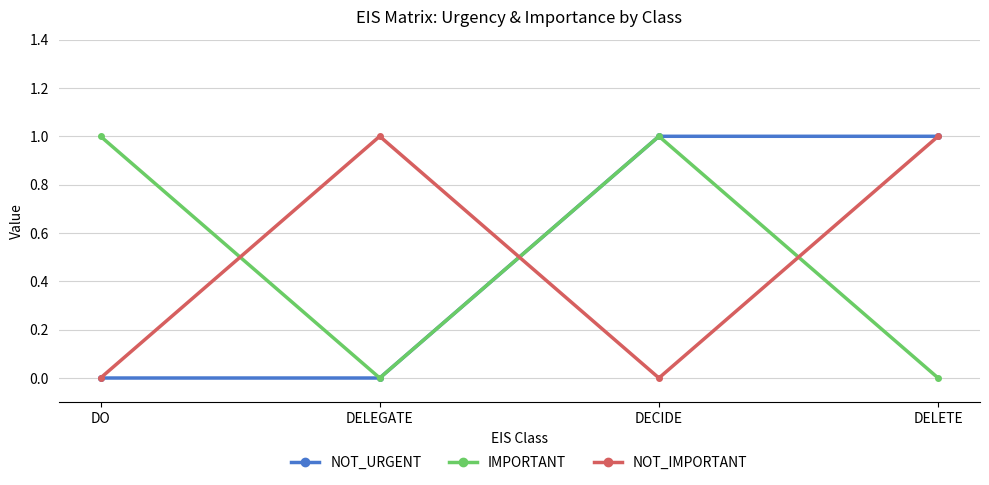

The IMPORTANT series shows 0 at DELETE. True or false?

True